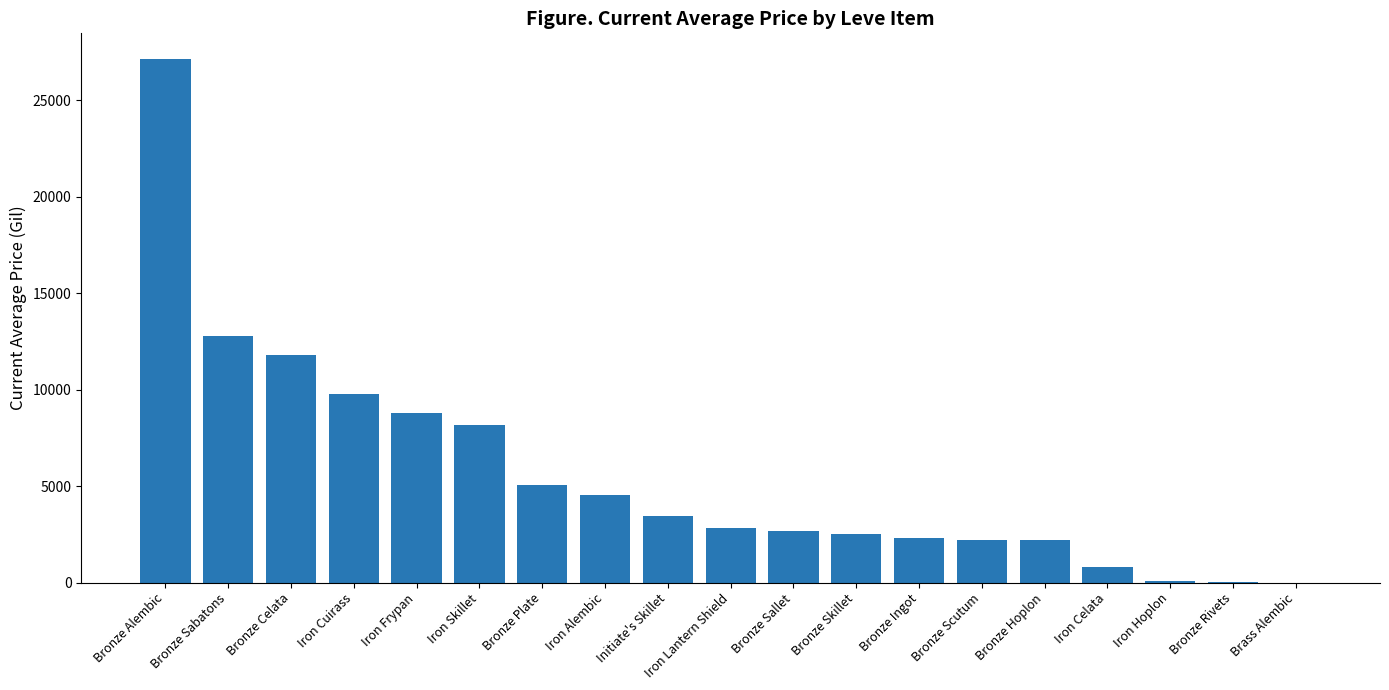

What is the difference between the values at Bronze Ingot and Iron Skillet?

5850.2